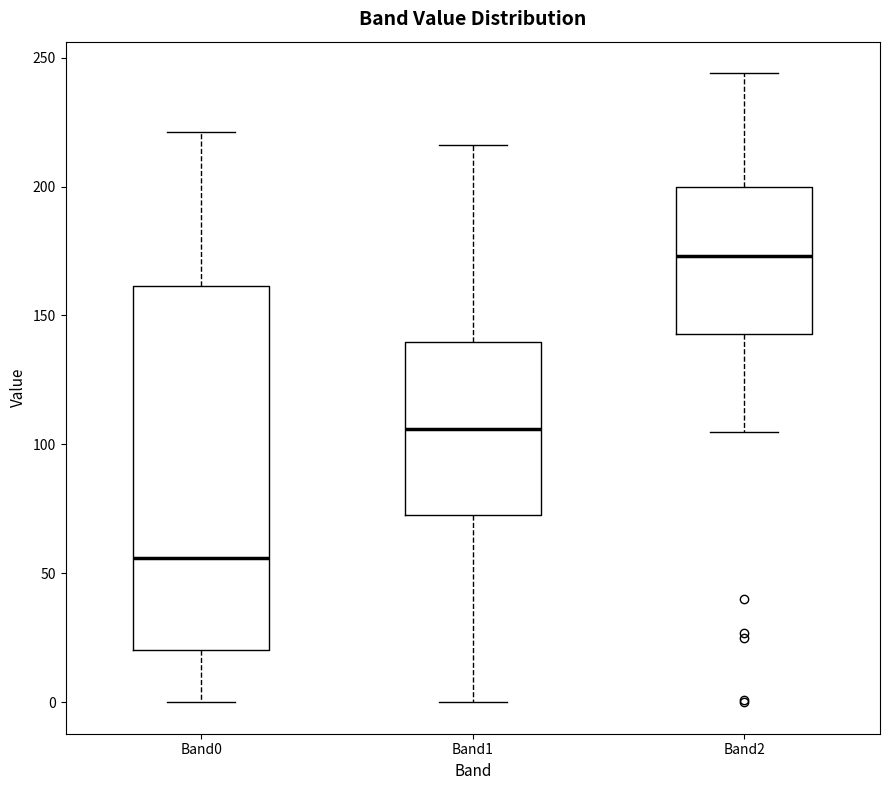

Reading left to right, transcribe this box plot: for each box, give where its median line is, the range the box spans, and where its two whiskers end, as read against the y-axis. The values are not printed on the chart, so give them approximately, as read against the axis.

Band0: median 55, box 20 to 160, whiskers 0 to 220
Band1: median 105, box 75 to 140, whiskers 0 to 215
Band2: median 175, box 145 to 200, whiskers 105 to 245